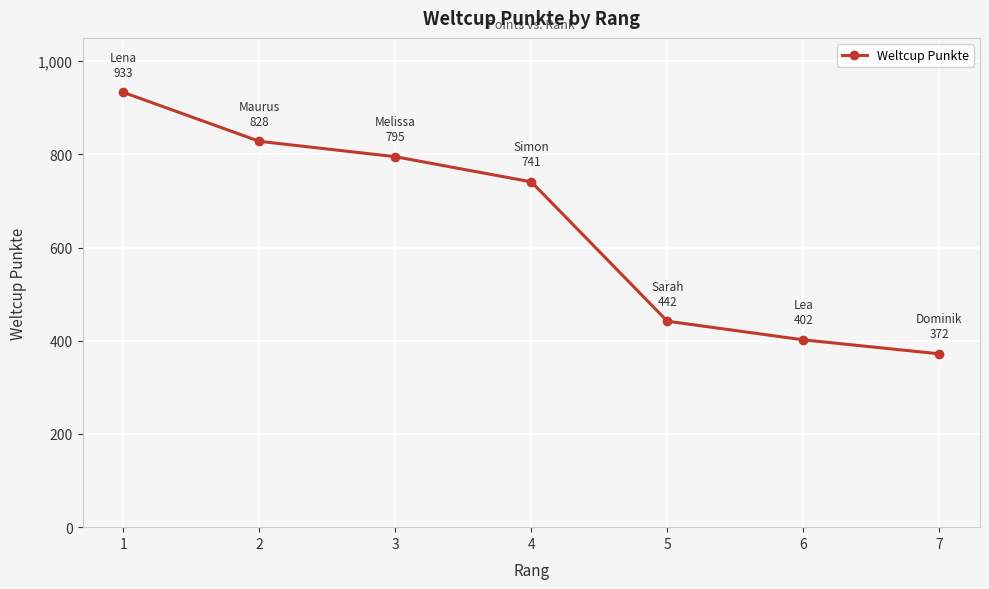

What is the value of the 5th point from the left?

442